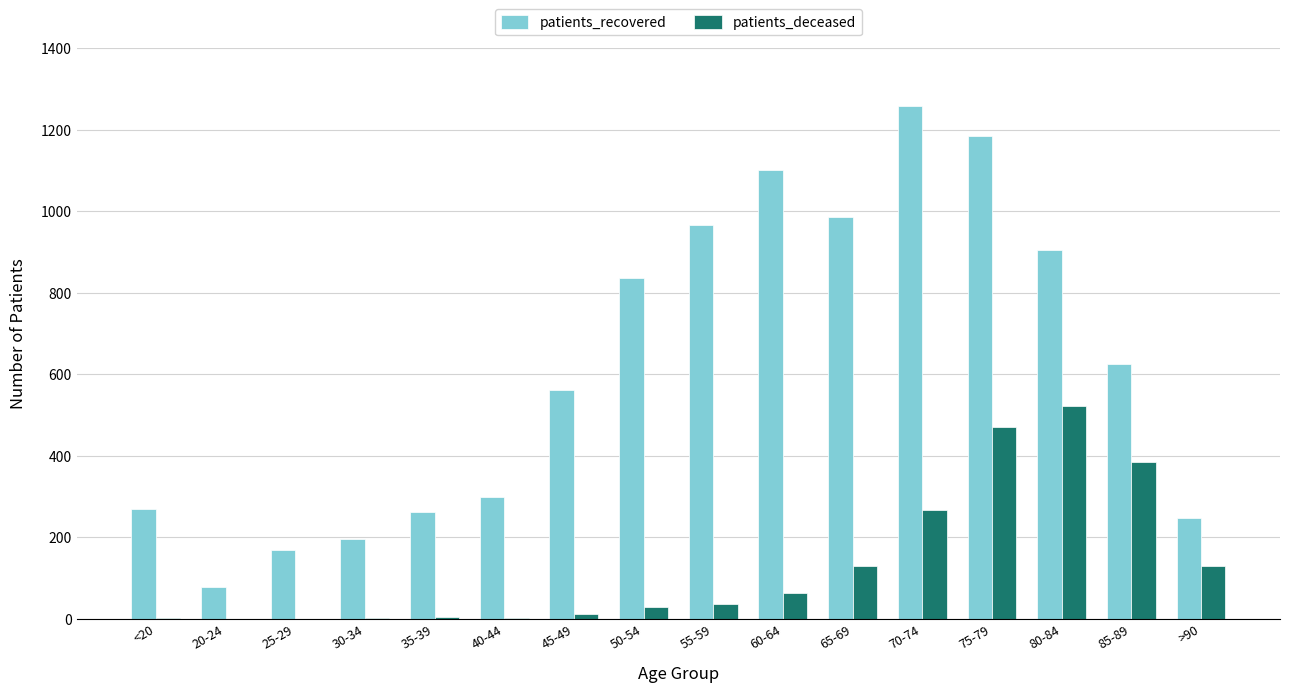

At which label does patients_recovered first exceed 626?

50-54